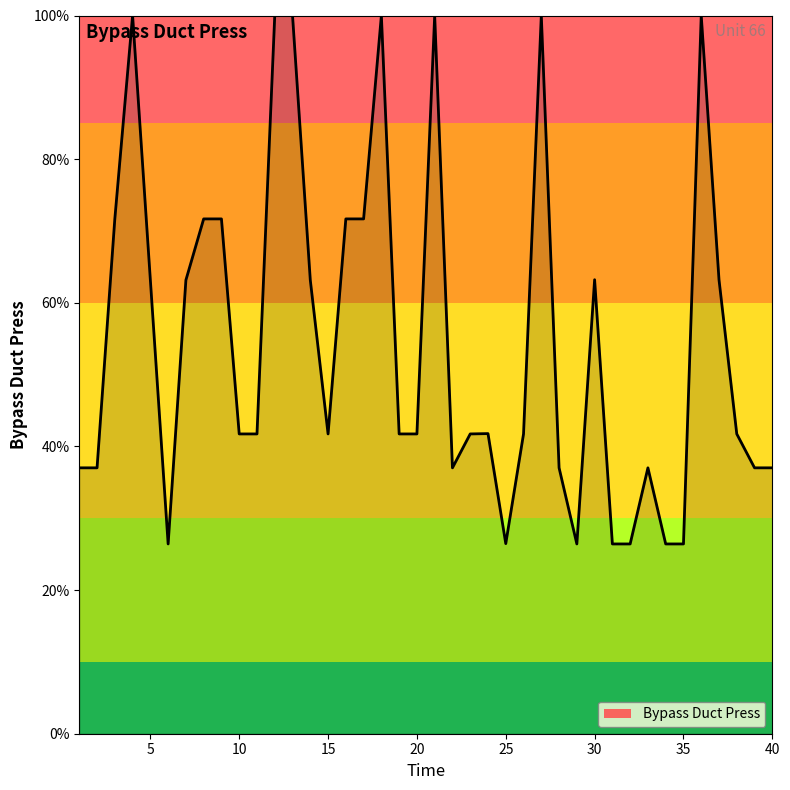

What is the difference between the maximum and minimum values?

73.6